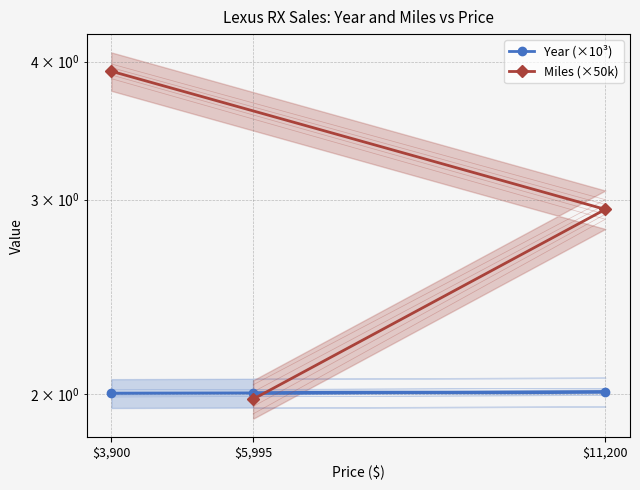

Is it true that Year (×10³) equals 2.0 at $11,200?

True